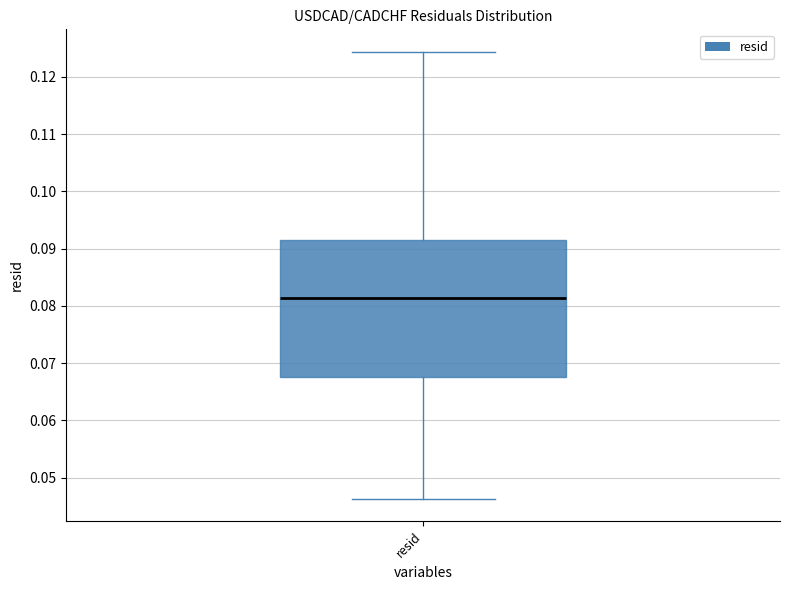

Where is the upper edge of the box for resid on the y-axis? The values are not printed on the chart, so give them approximately, as read against the axis.

0.091